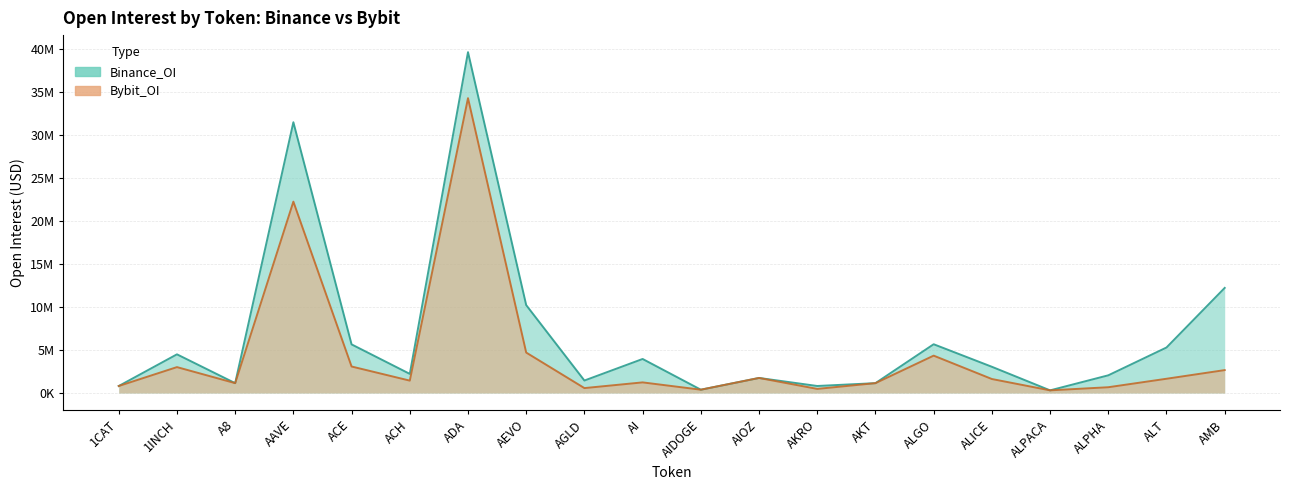

True or false: Bybit_OI and Binance_OI cross at least once.

False